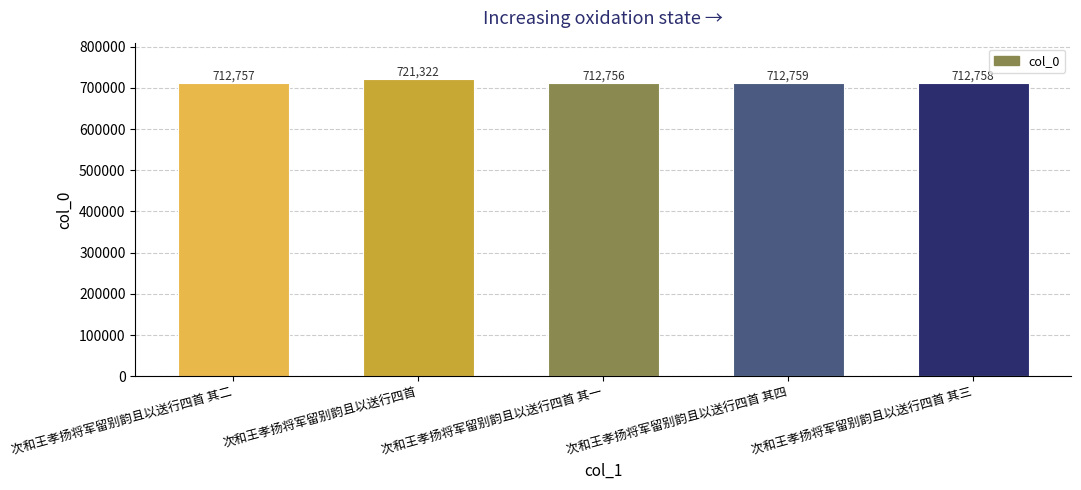

Reading left to right, transcribe all the data shown in this chart.

712757	721322	712756	712759	712758